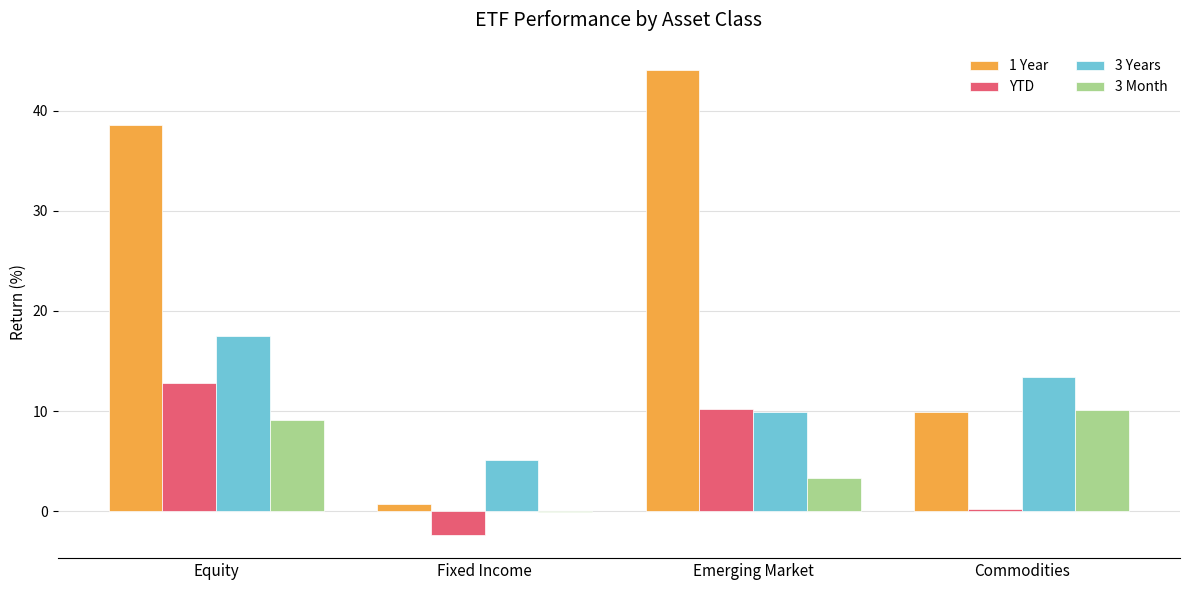

Which category has the highest value in the 3 Years series?

Equity